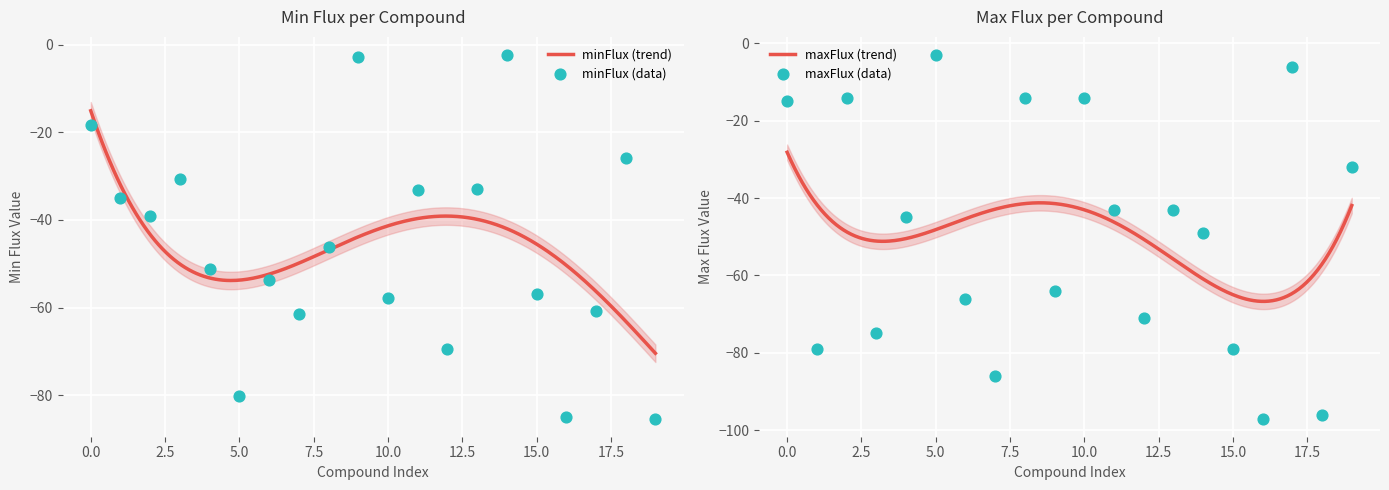

At how many categories does at least one series exceed -48?

15